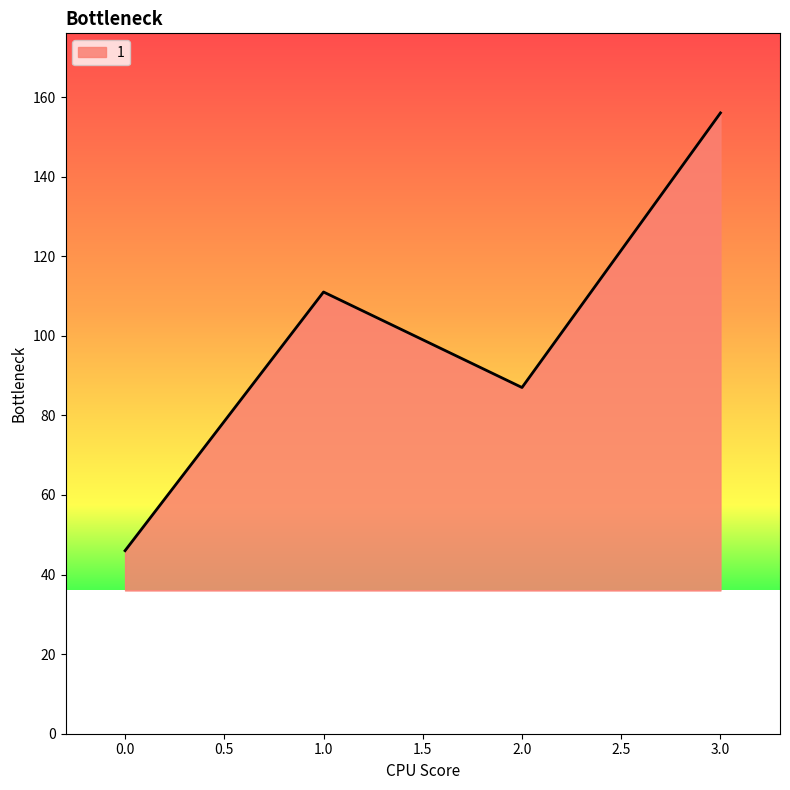

What is the sum of all values?

400